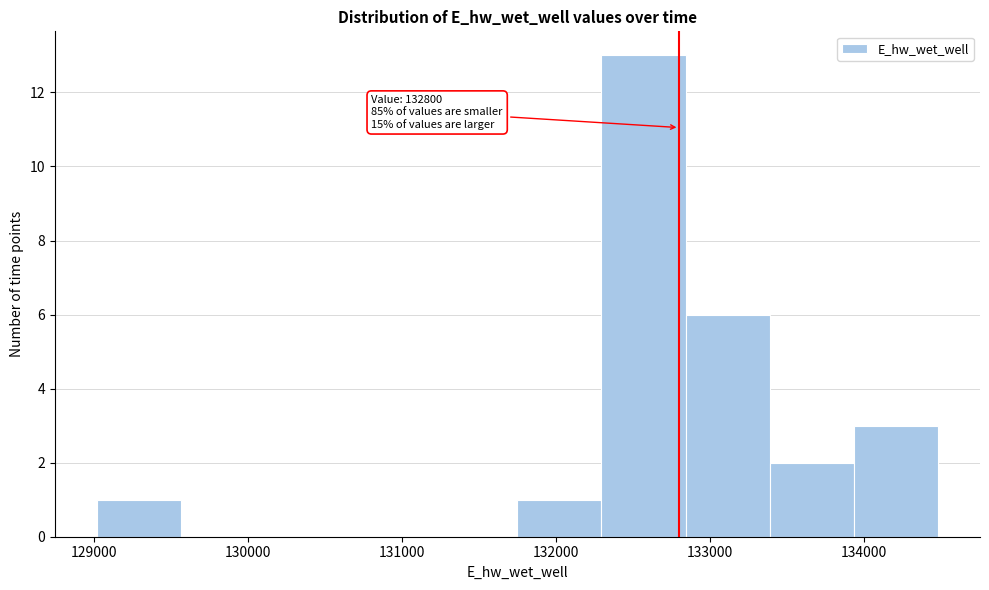

Which range on the x-axis has the tallest bar?

132300 to 132800